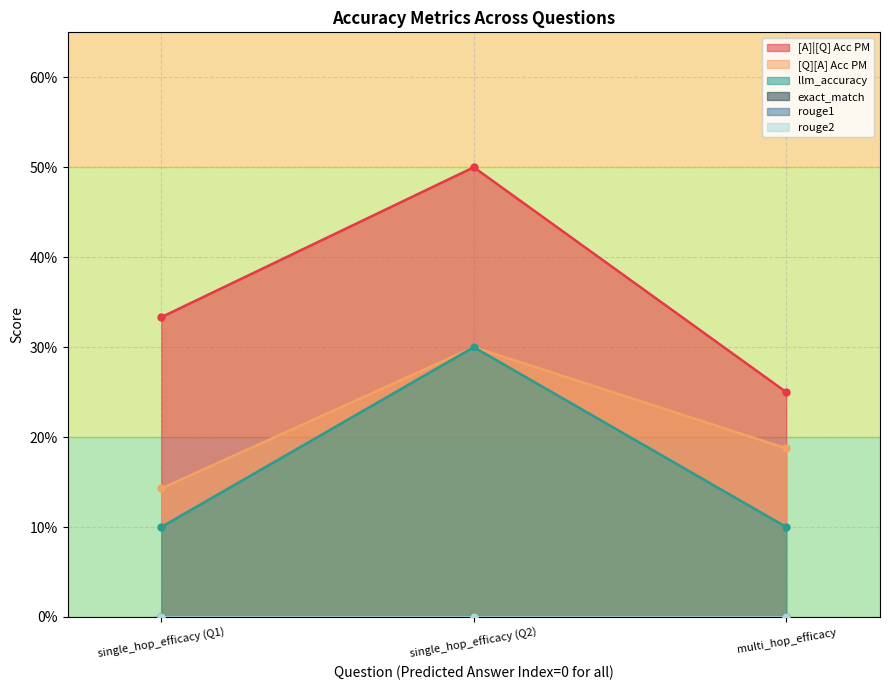

Which series has the largest range (max minus min)?

[A]|[Q] Acc PM